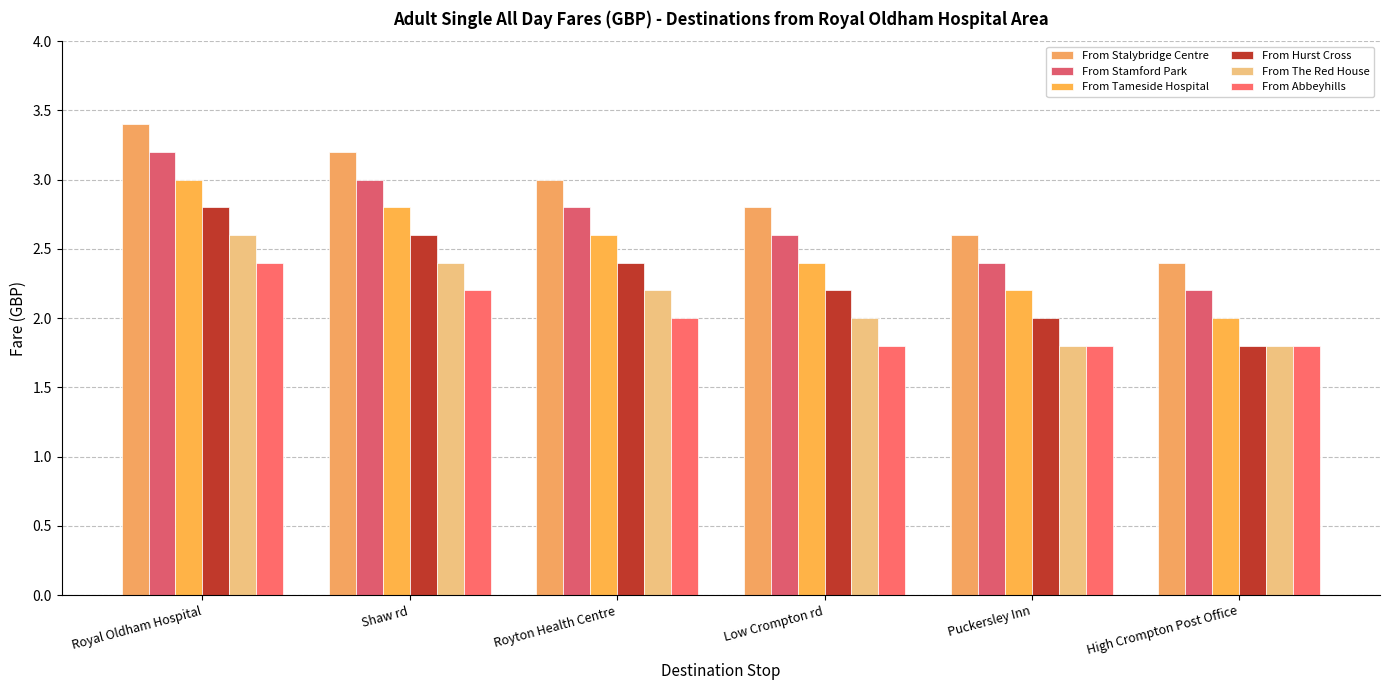

What is the minimum value for From Tameside Hospital?

2.0